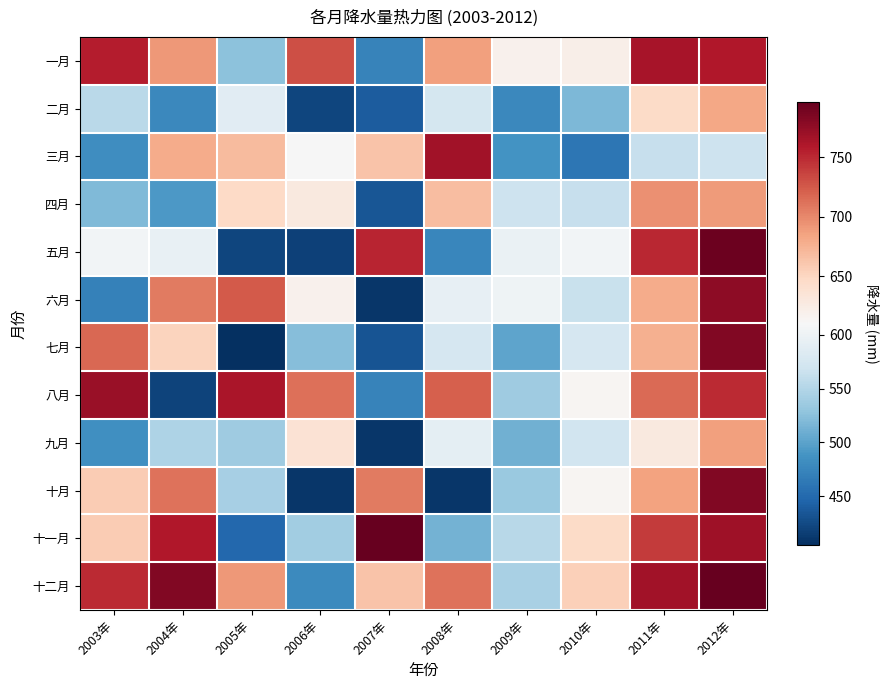

At how many categories does at least one series exceed 793?

2